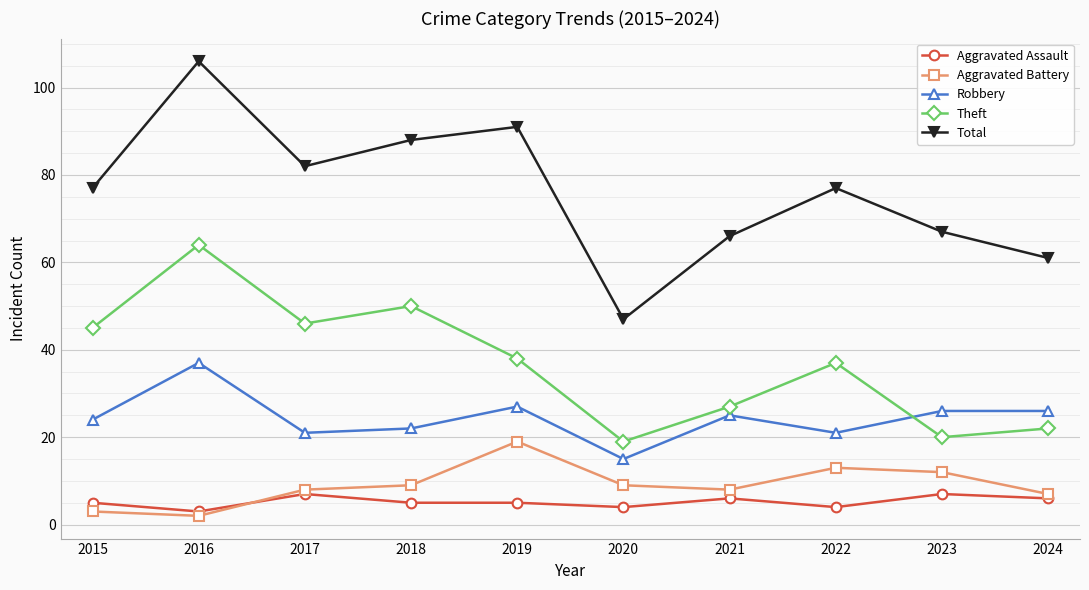

The value of Theft at 2016 is 101. True or false?

False